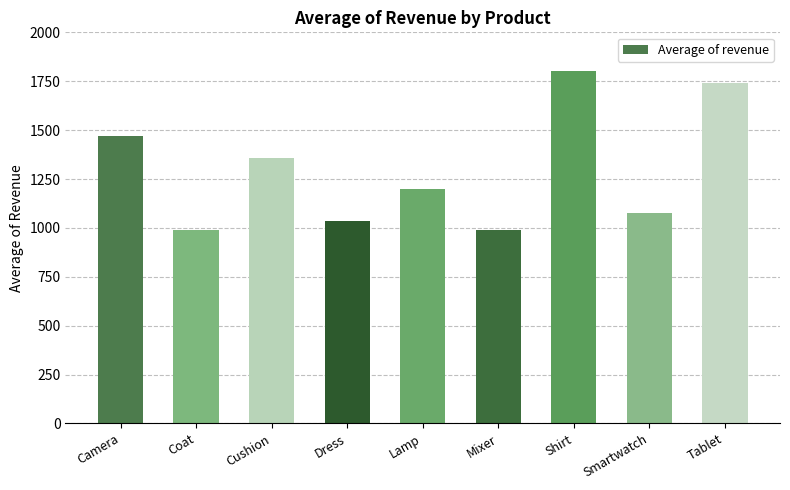

What is the ratio of the value at Lamp to the value at Cushion?

0.9